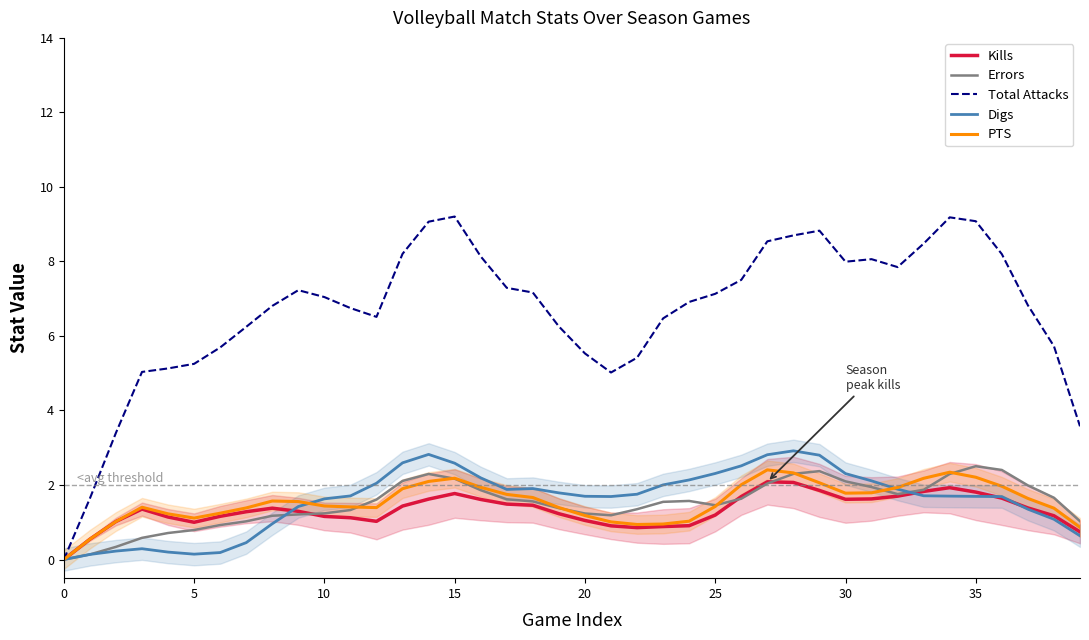

What is the value of the Digs point at the 7th from the left?

0.2